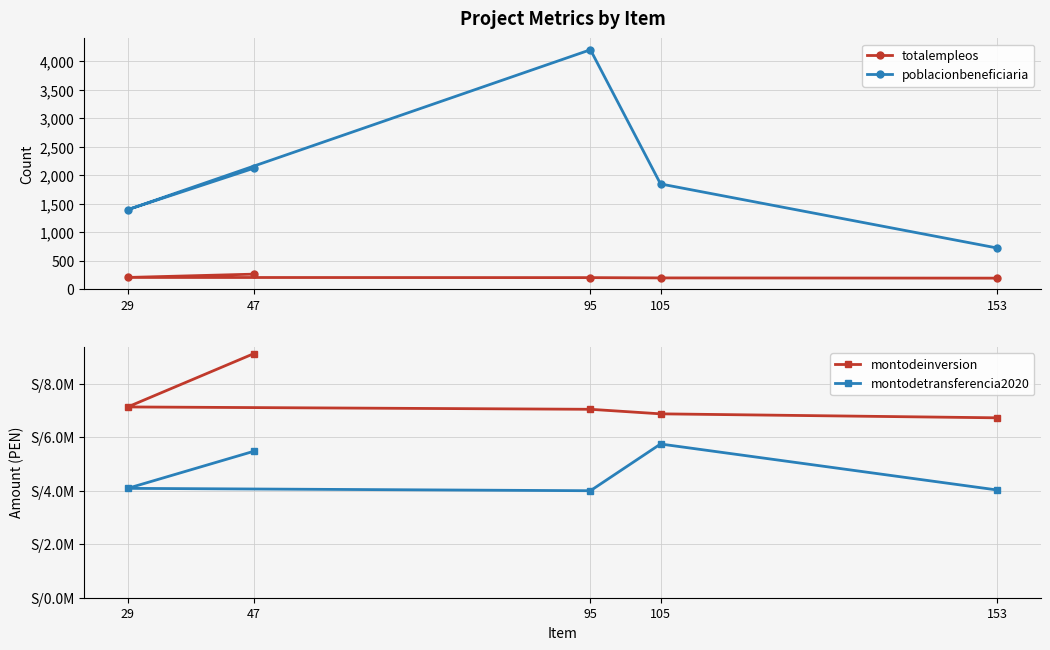

What is the maximum value for poblacionbeneficiaria?

4204